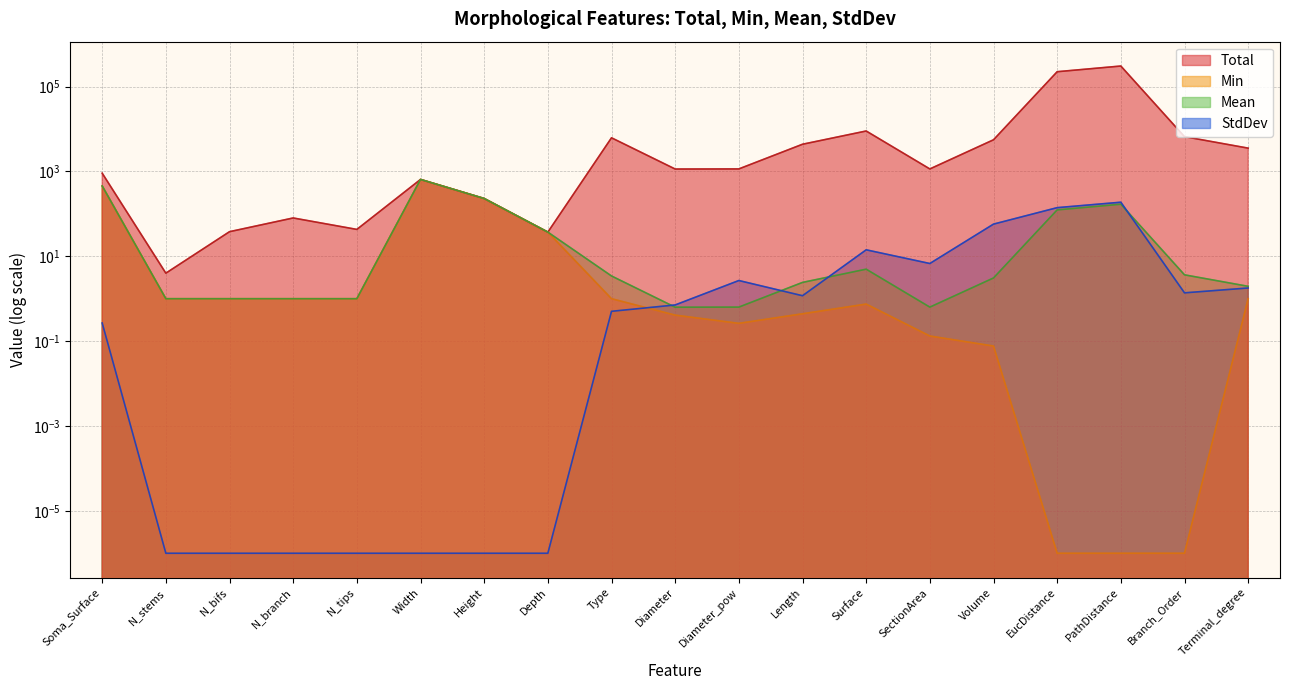

At which label does Min reach its minimum?

EucDistance